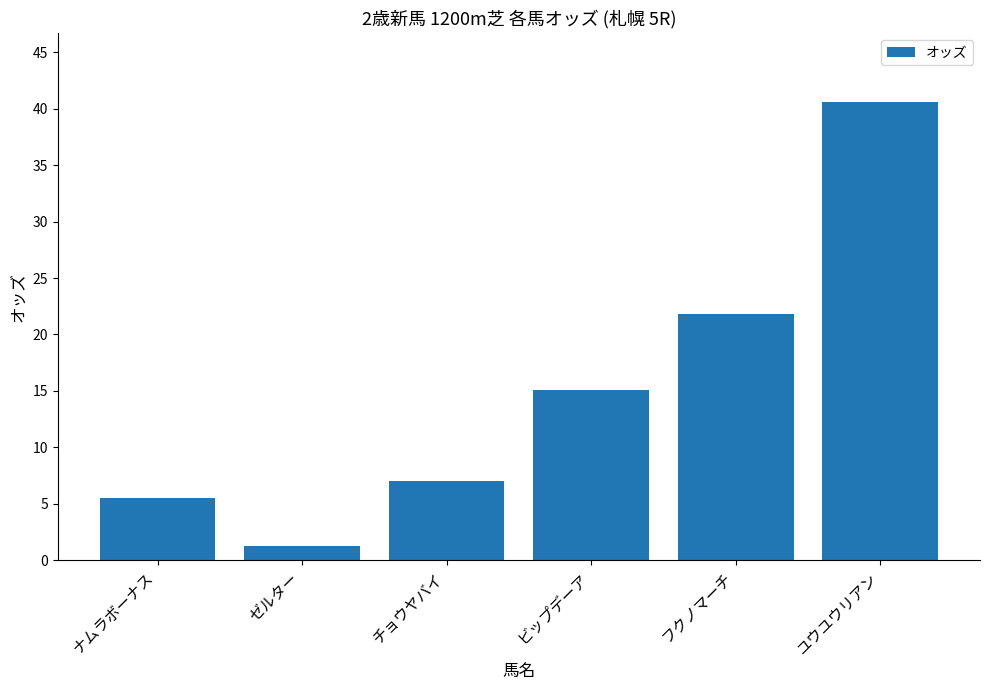

What is the value of the 4th bar from the left?

15.1